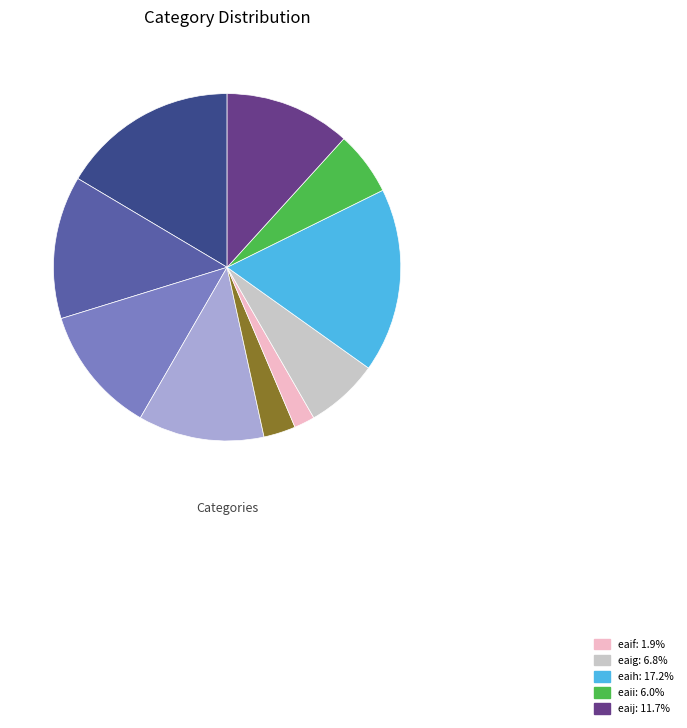

Is there a majority slice in this chart?

No